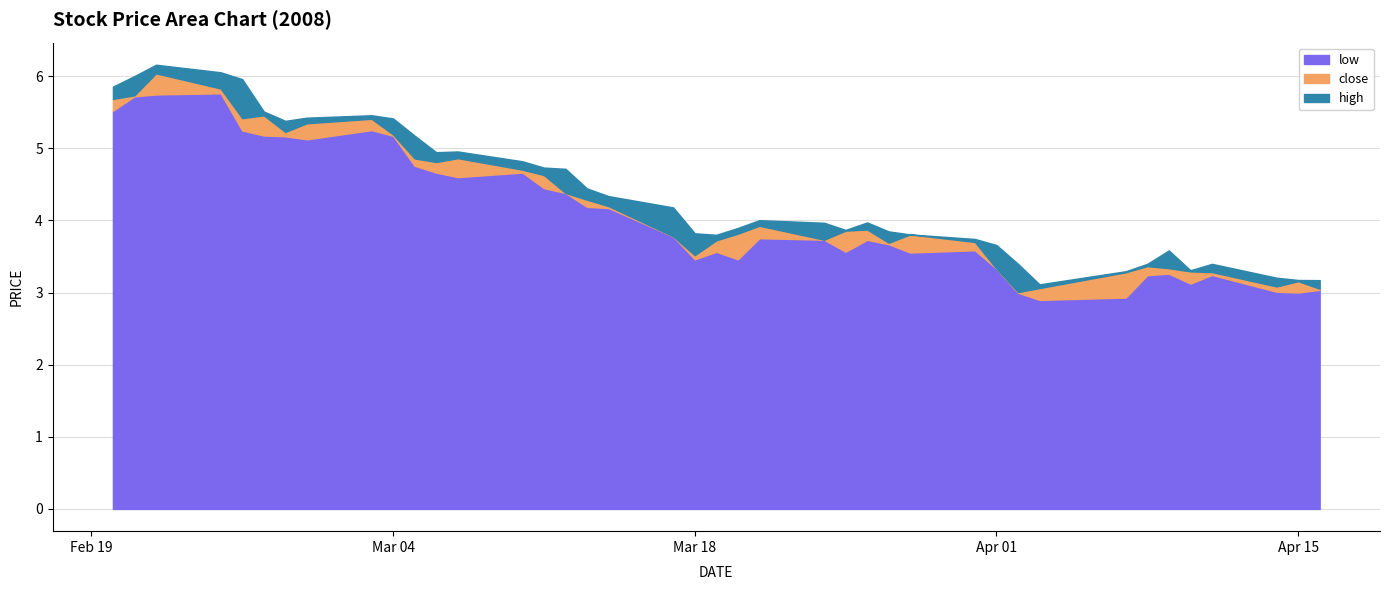

What is the difference between the high values at 2008-03-12 and 2008-03-05?

0.5